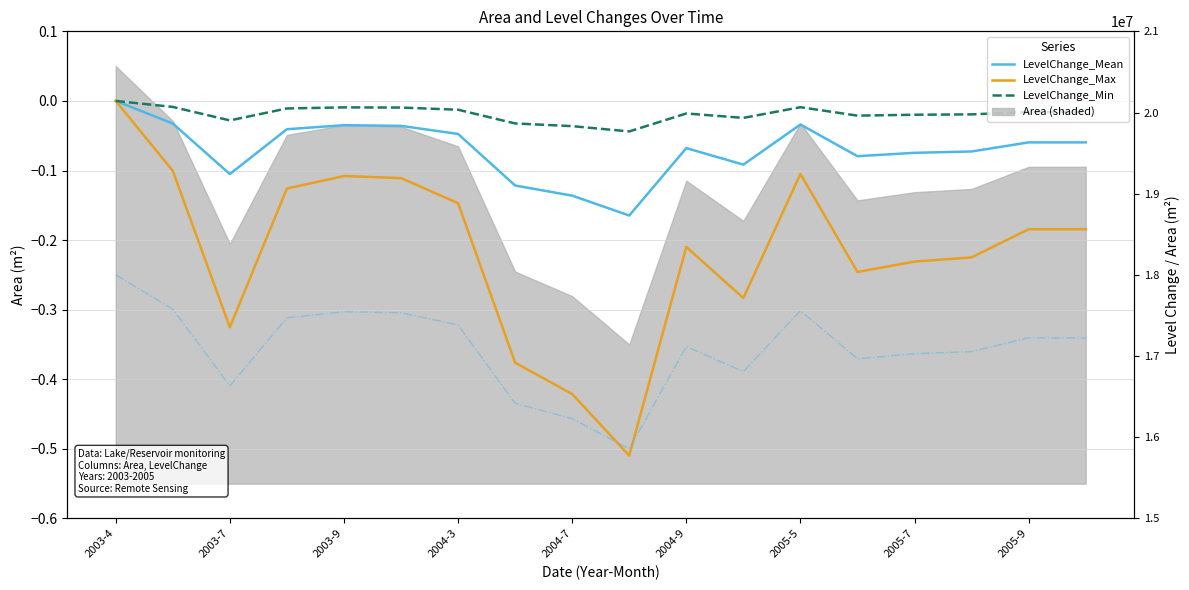

What is the difference between the second highest and second lowest values in the AreaChange (scaled) series?

0.2